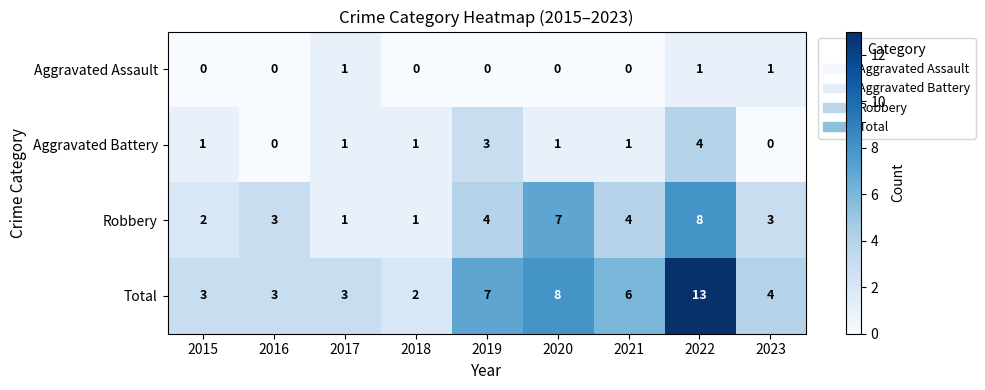

Rank the series at 2019 from lowest to highest value.

Aggravated Assault, Aggravated Battery, Robbery, Total